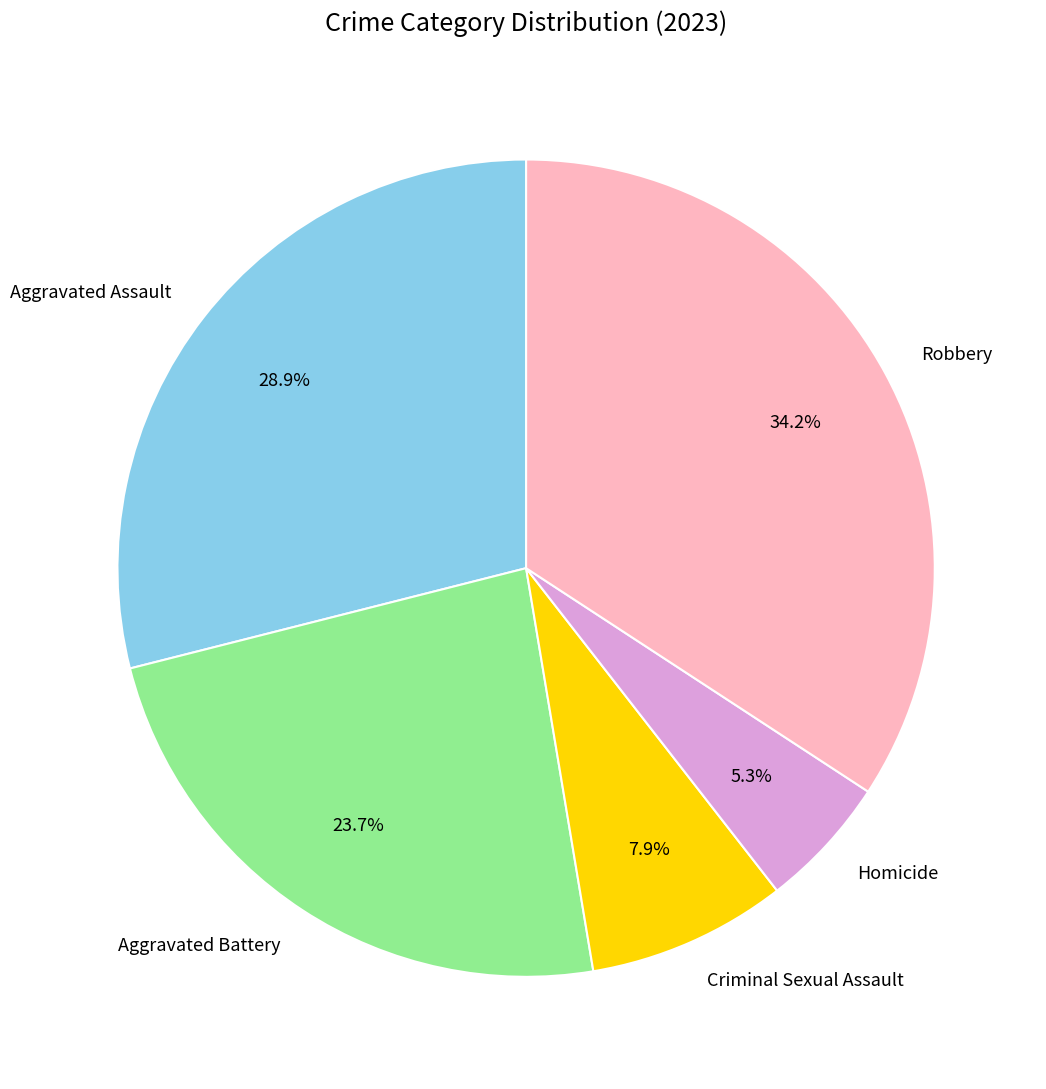

To the nearest percent, what is the average slice percentage?

20%